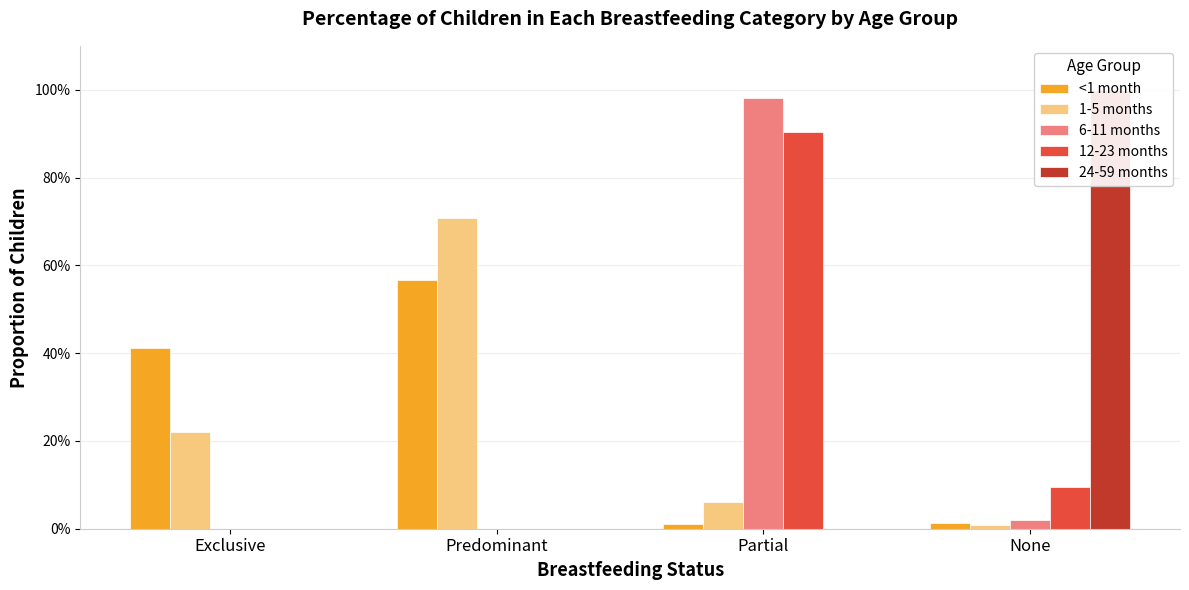

What is the greatest value displayed?

1.0